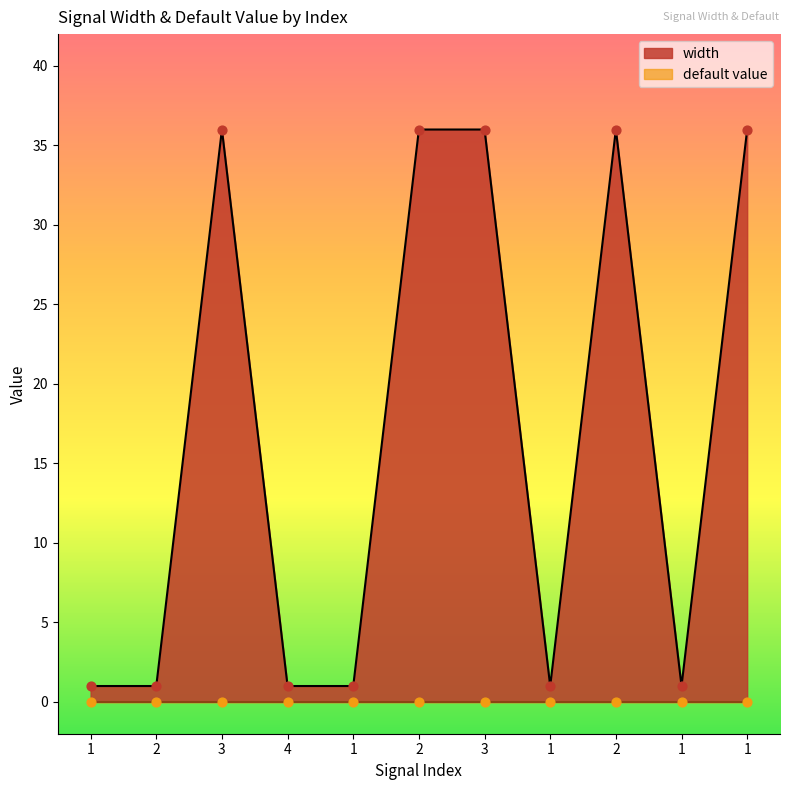

Between 2 and 3, which is larger?

2